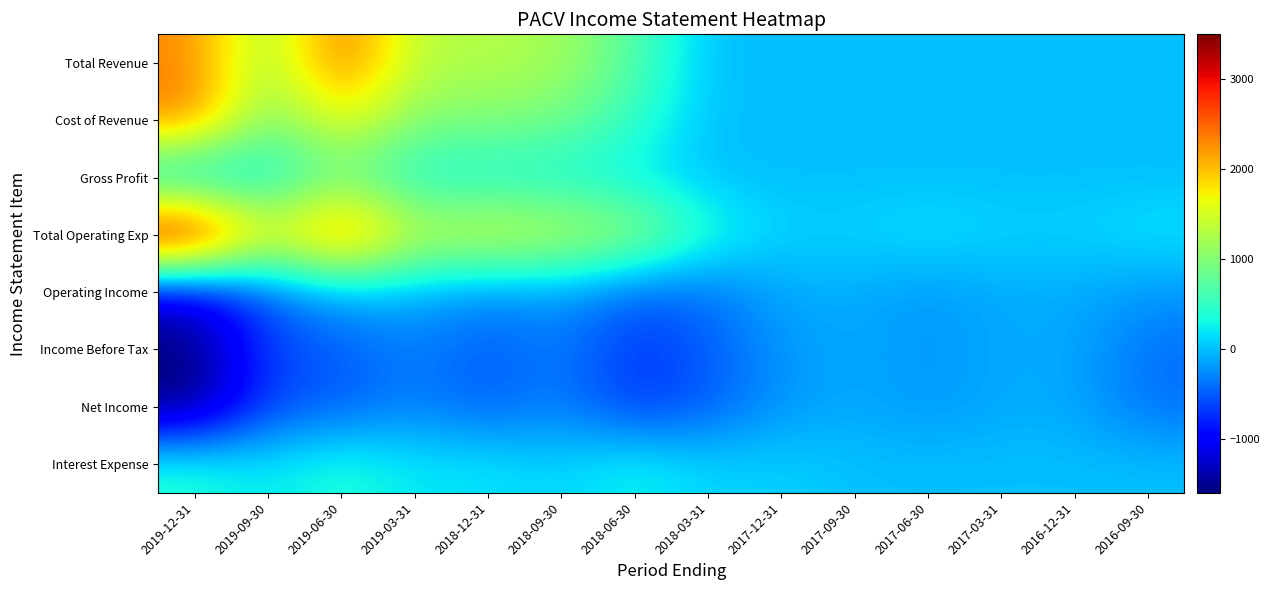

Between 2017-03-31 and 2017-12-31, which is larger?

2017-03-31